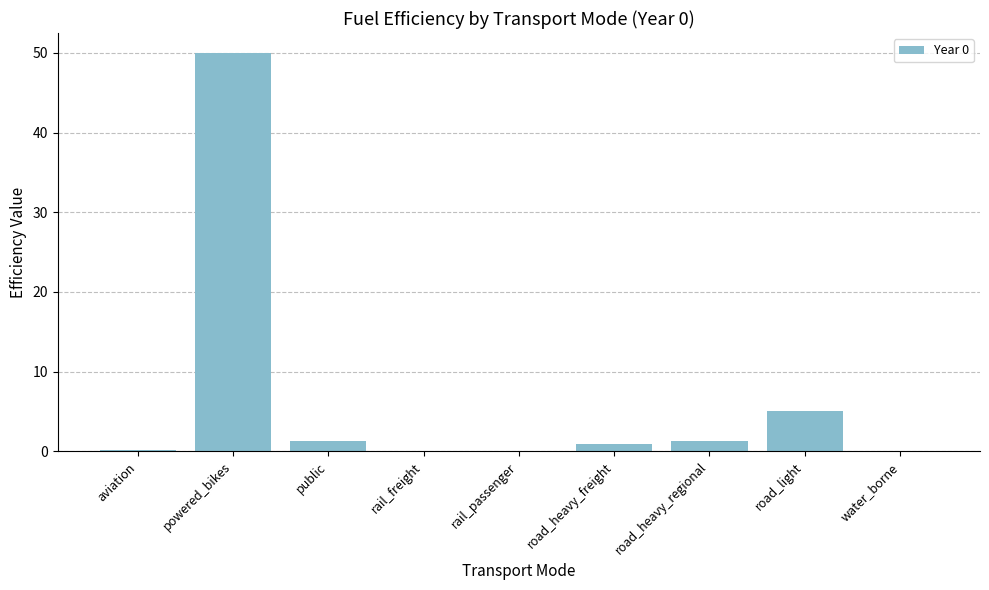

Between road_heavy_regional and water_borne, which is larger?

road_heavy_regional